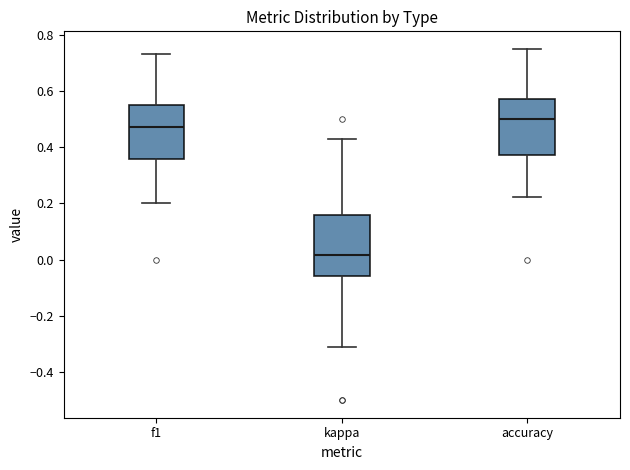

Where is the lower edge of the box for kappa on the y-axis? The values are not printed on the chart, so give them approximately, as read against the axis.

-0.06